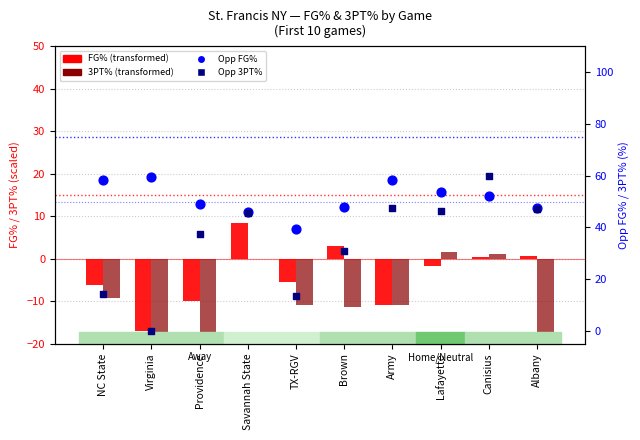

Which series has the widest spread of Y values?

Opp 3PT% (percentile)